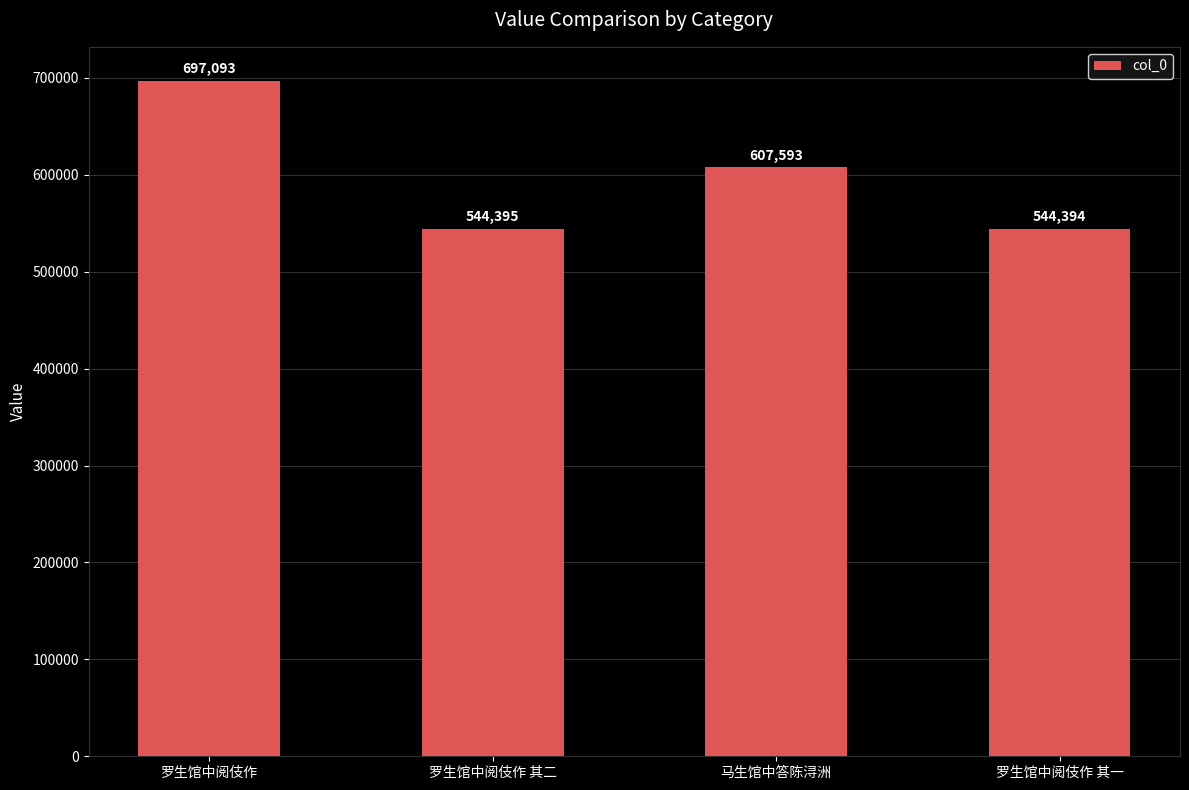

The chart shows a value of 607593 at 马生馆中答陈浔洲. True or false?

True